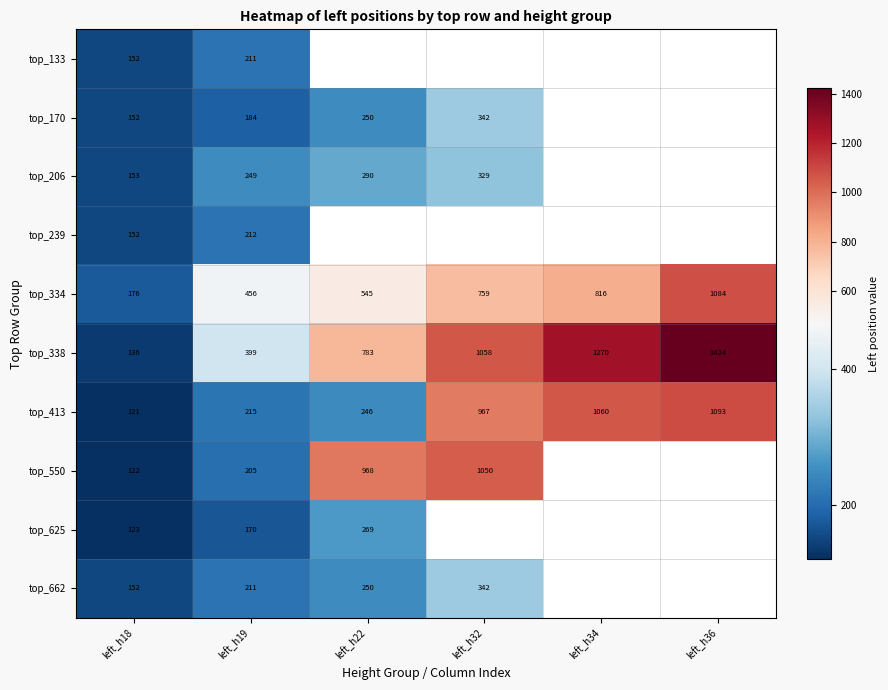

List the labels in order of top_334 value, smallest first.

left_h18, left_h19, left_h22, left_h32, left_h34, left_h36